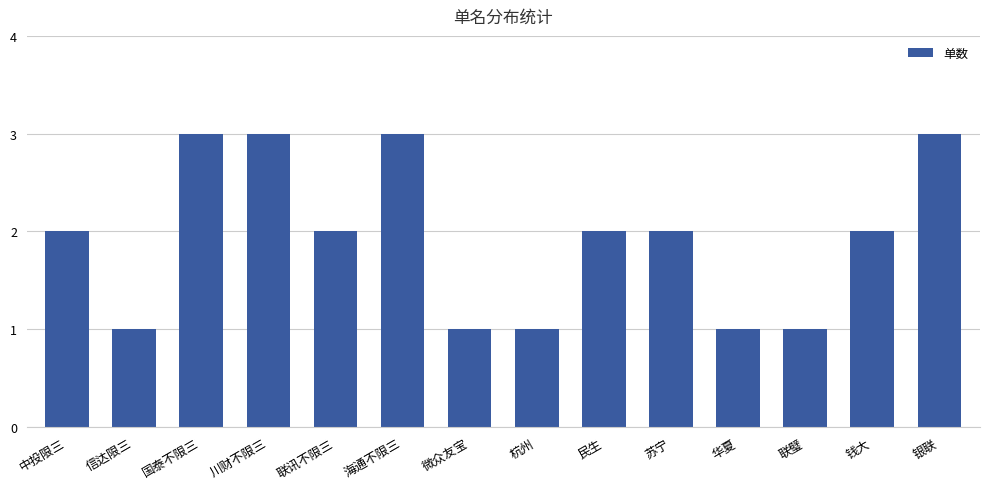

What is the greatest value displayed?

3